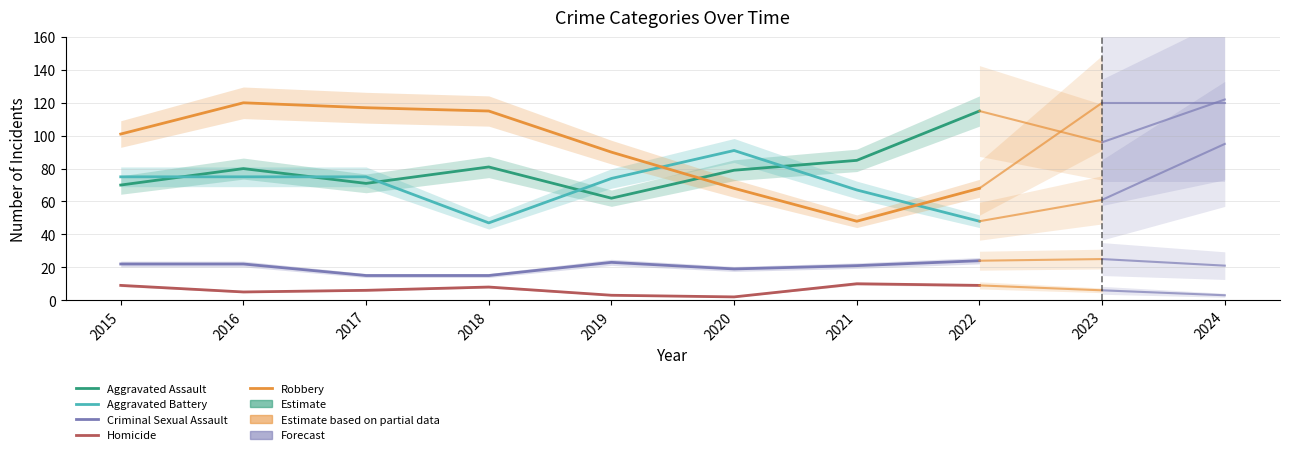

True or false: Criminal Sexual Assault has more than 2 interior local peaks.

False